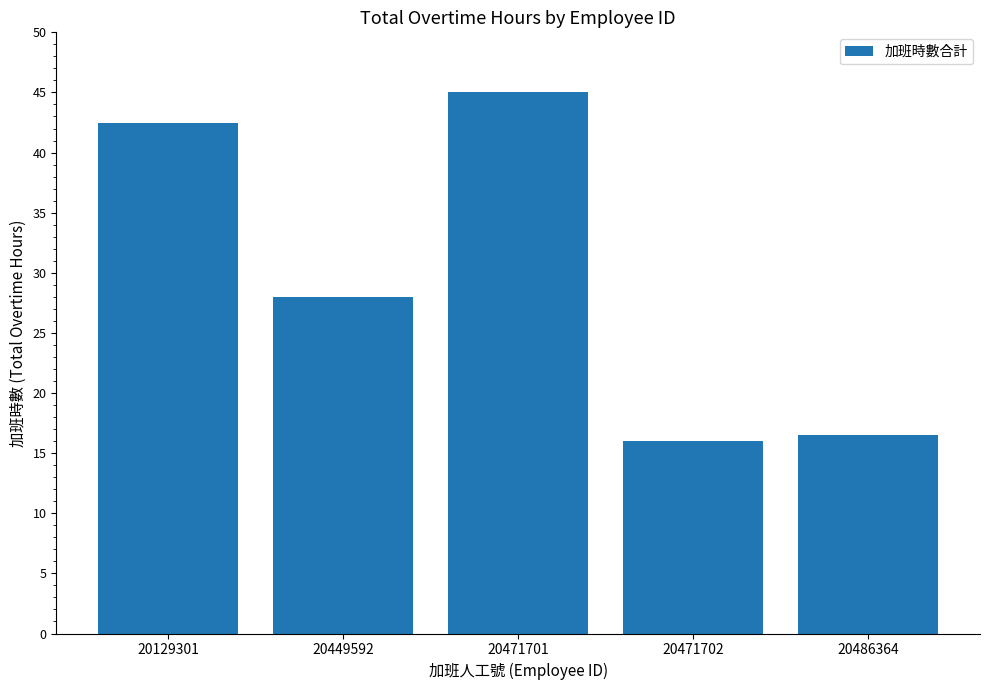

Rank the categories by value from highest to lowest.

20471701, 20129301, 20449592, 20486364, 20471702